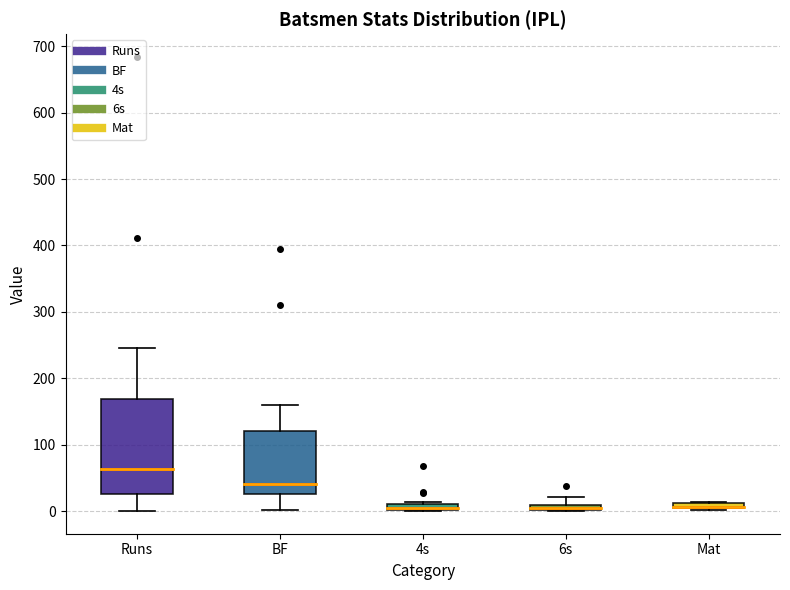

Comparing the boxes themselves (not the whiskers), which one is the tallest?

Runs